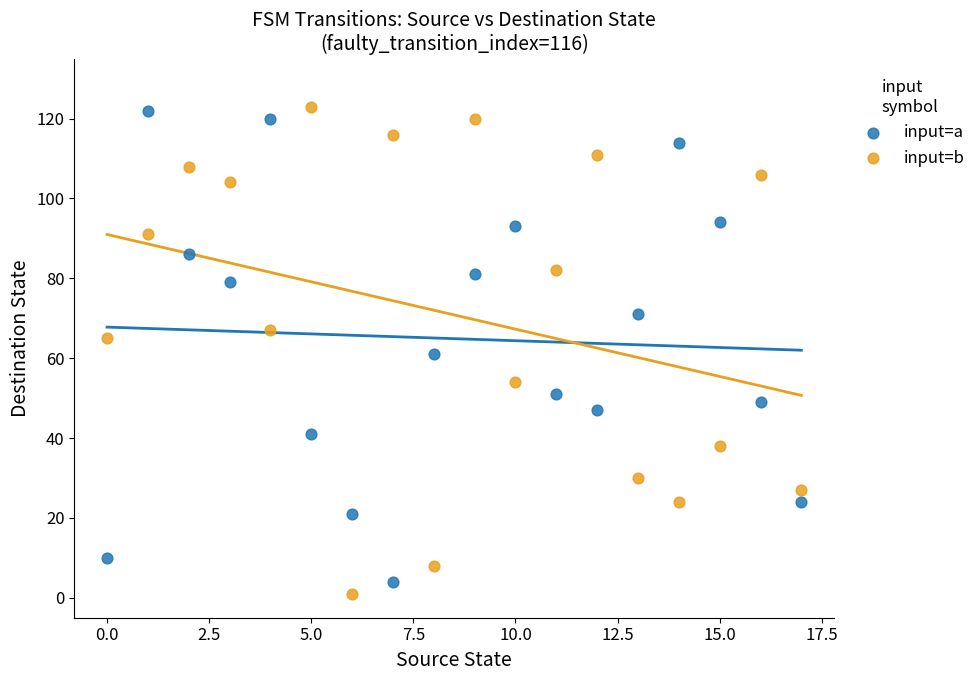

Across all data points, what is the range of Y values (max minus min)?

122